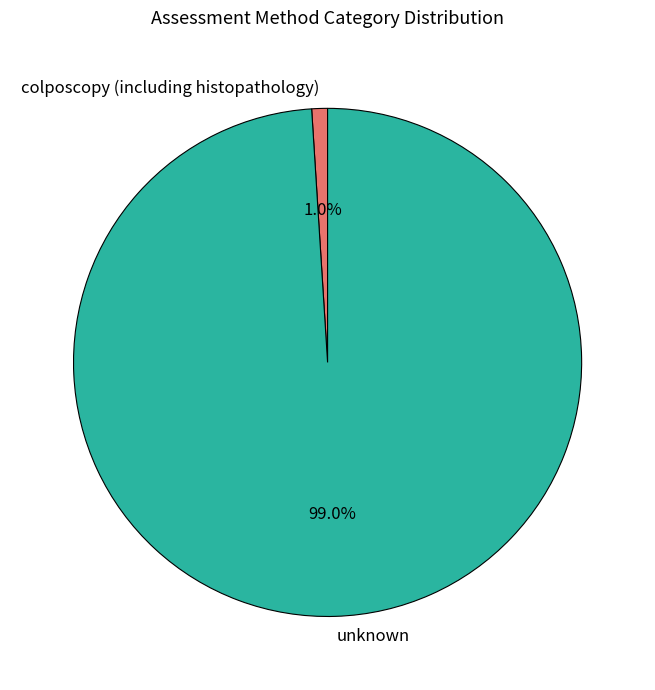

To the nearest percent, what percentage of the pie is unknown?

99%